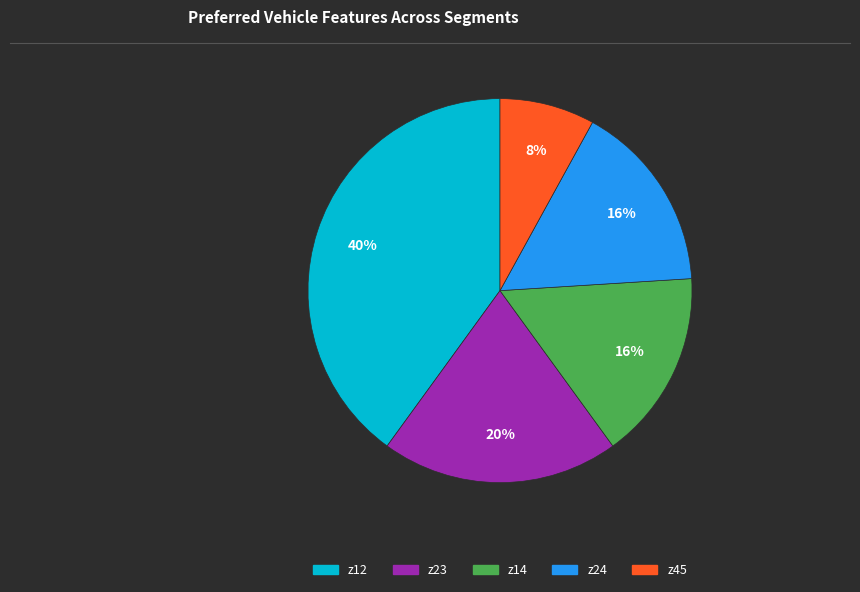

To the nearest percent, what percentage of the pie is z23?

20%